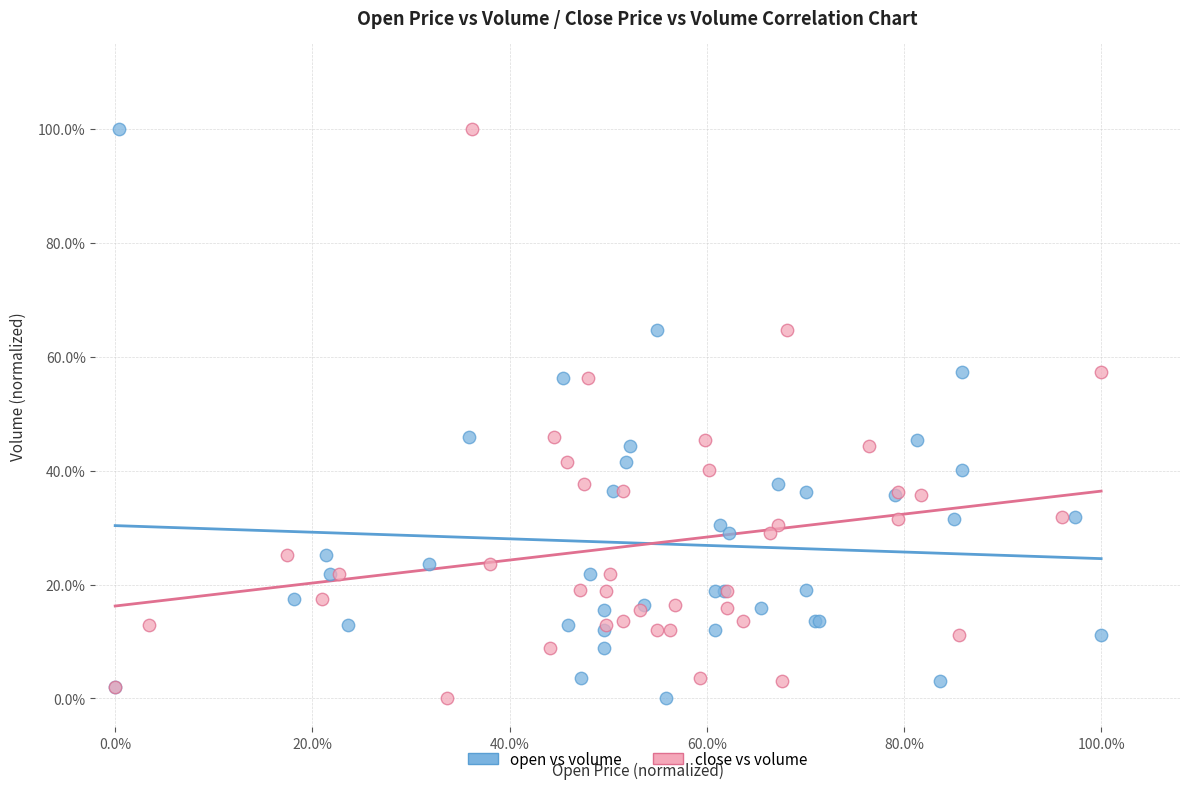

What are all the series names shown in the legend?

open vs volume, close vs volume